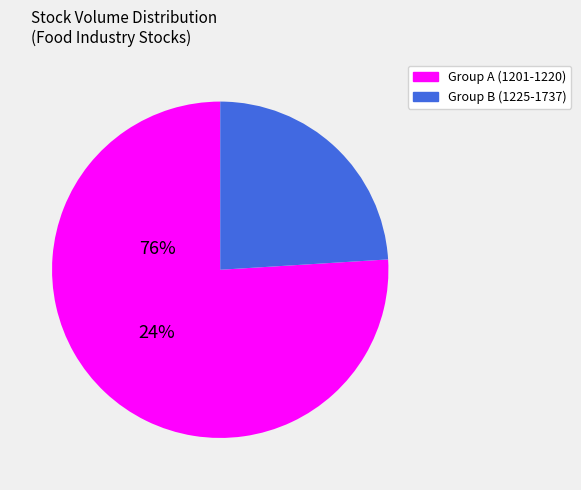

Is there a majority slice in this chart?

Yes